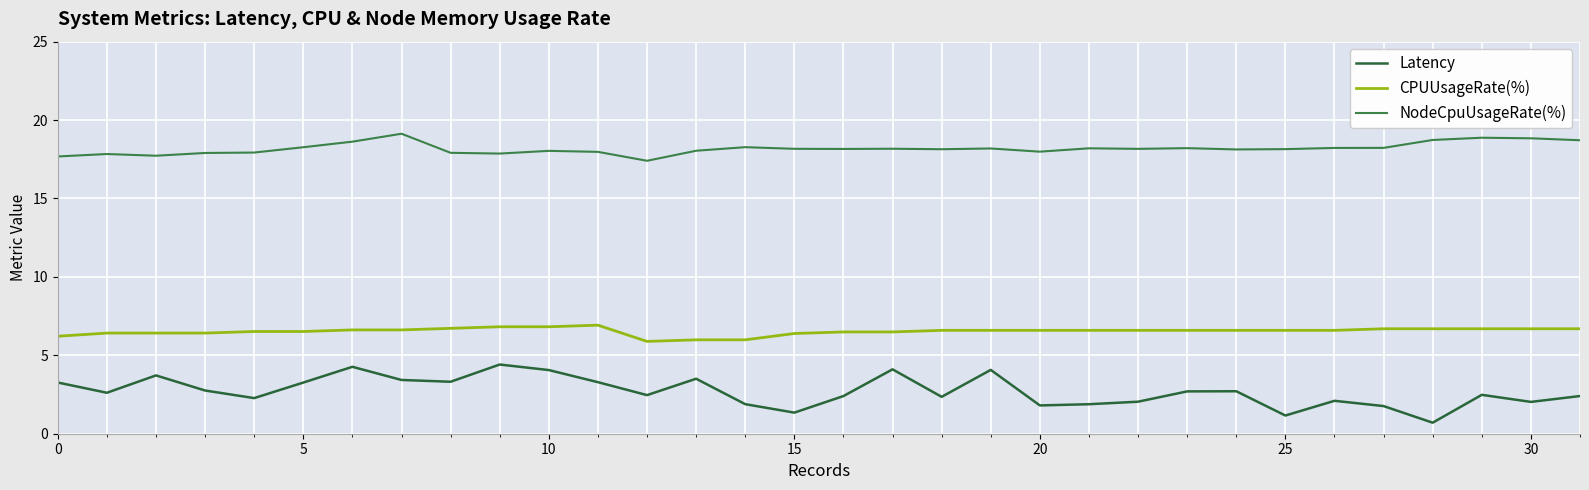

Does the chart have visible grid lines?

Yes